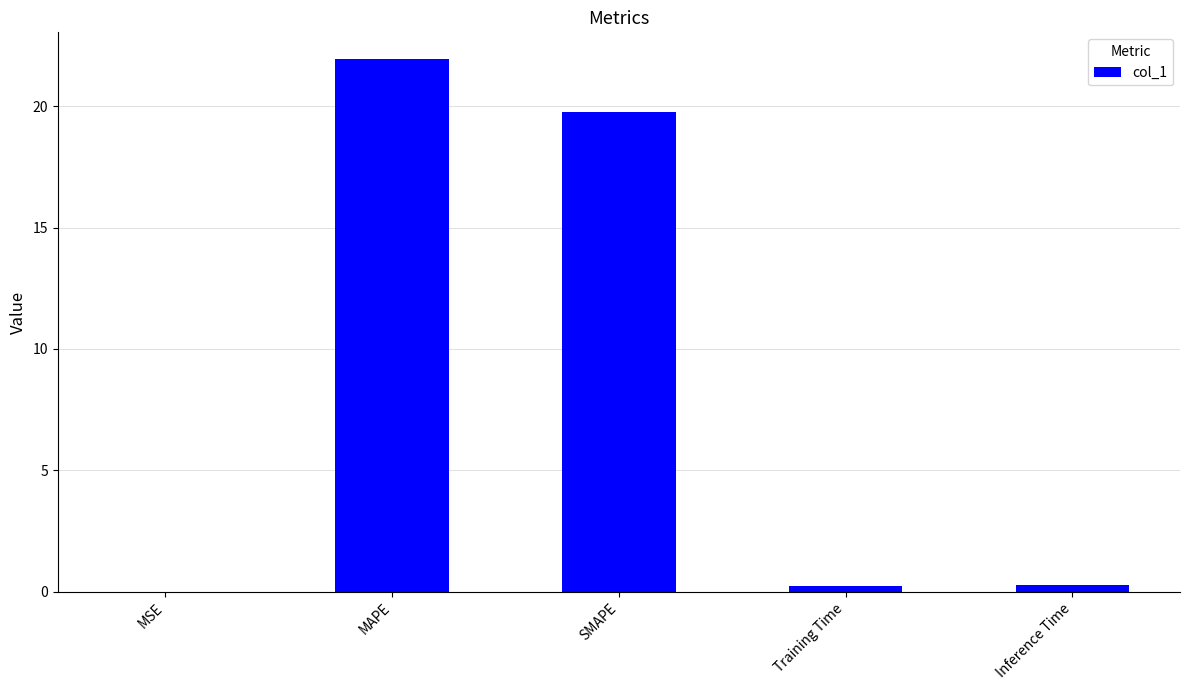

Which has a higher value, Inference Time or MAPE?

MAPE